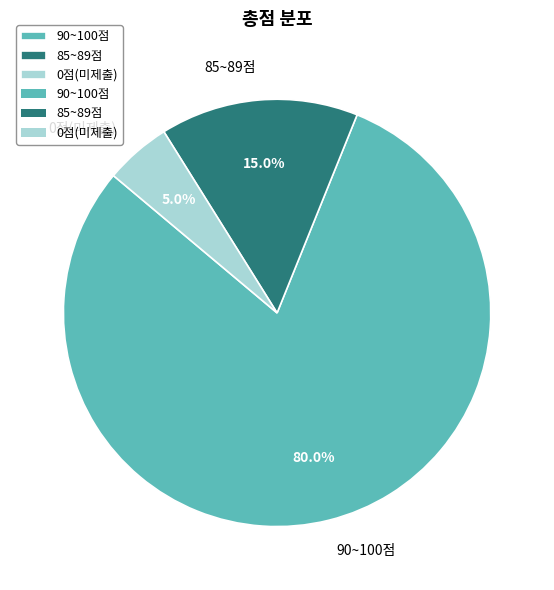

Which category has the biggest portion of the pie?

90~100점